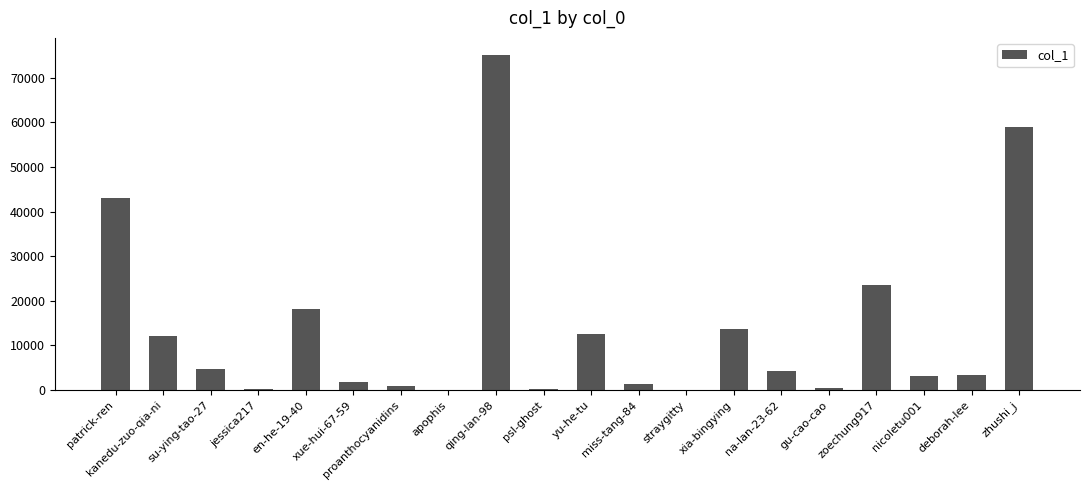

True or false: the data shows 3433 at deborah-lee.

True